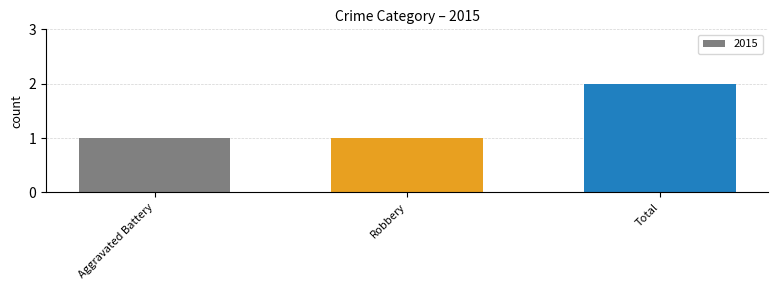

What is the value of the 1st bar from the left?

1